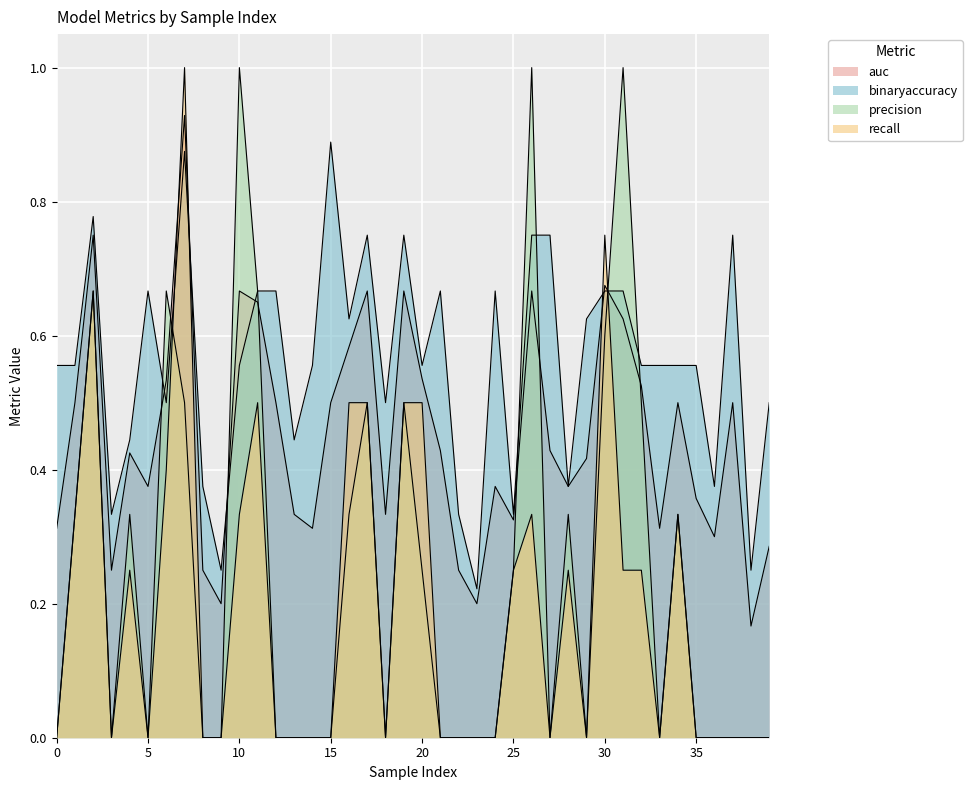

What is the value of the recall point at the 18th from the left?

0.5